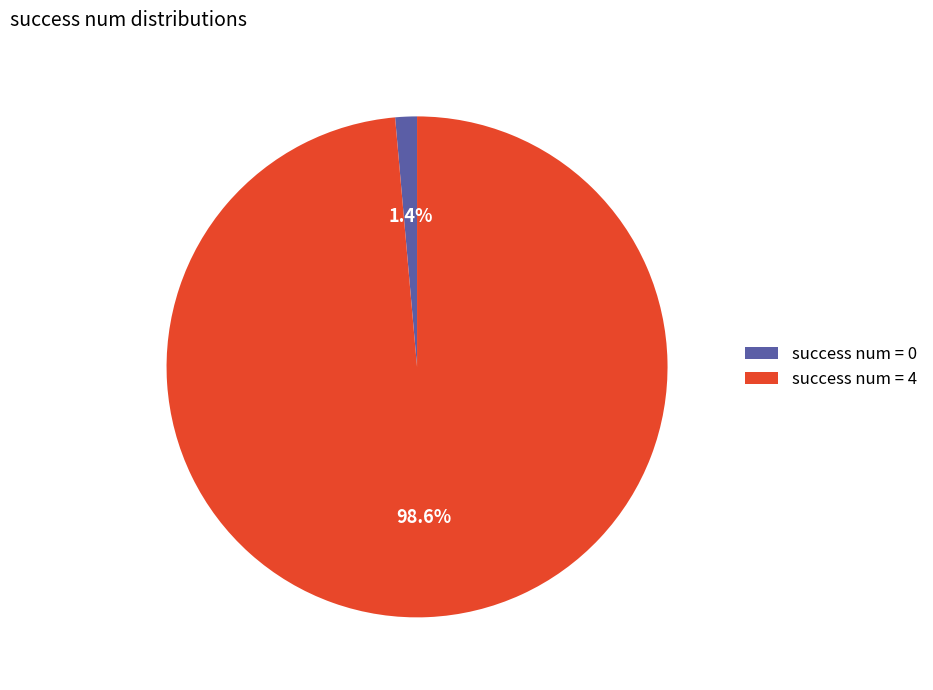

How many slices are in this pie chart?

2